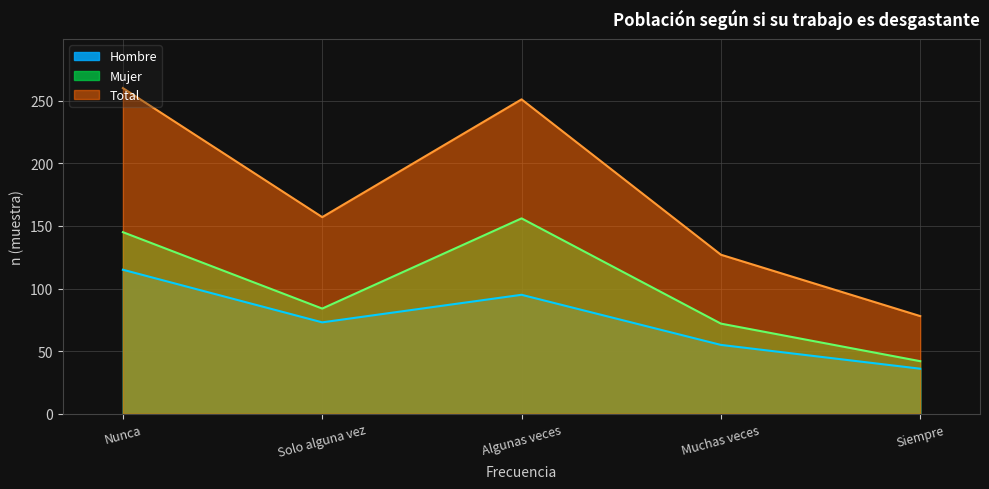

Is it true that Mujer equals 84 at Solo alguna vez?

True